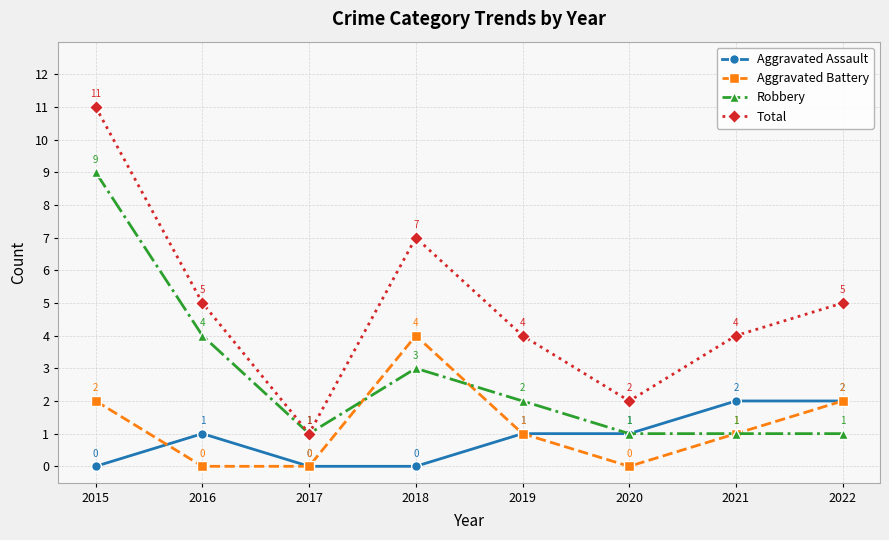

Is this an area chart (filled region under the line)?

No